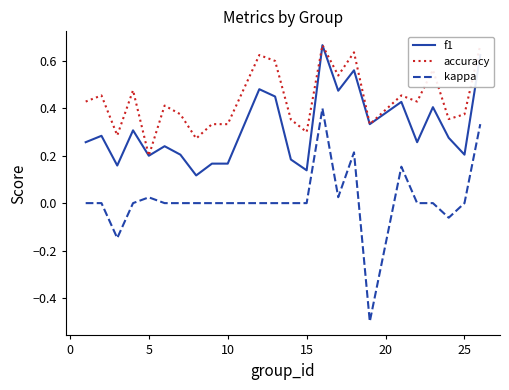

True or false: kappa and f1 cross at least once.

False